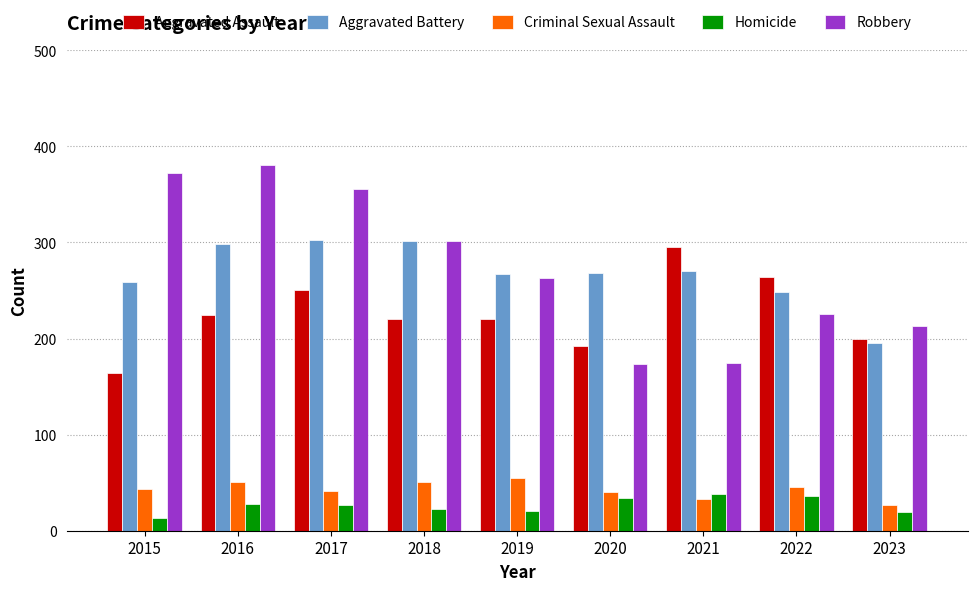

How many bars are there in total?

45